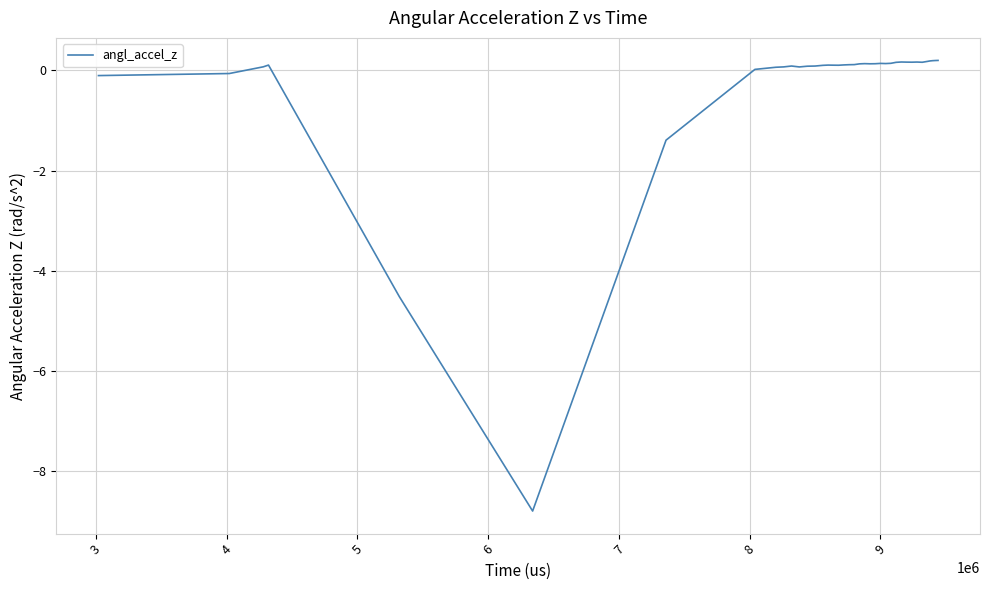

What is the minimum value shown in the chart?

-8.8